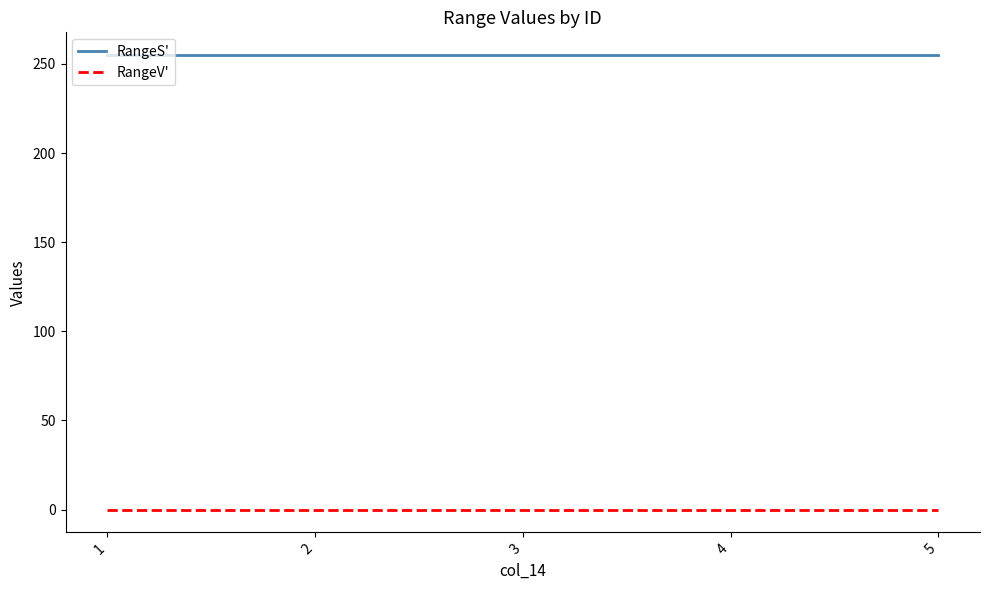

At how many categories does at least one series exceed 28?

5